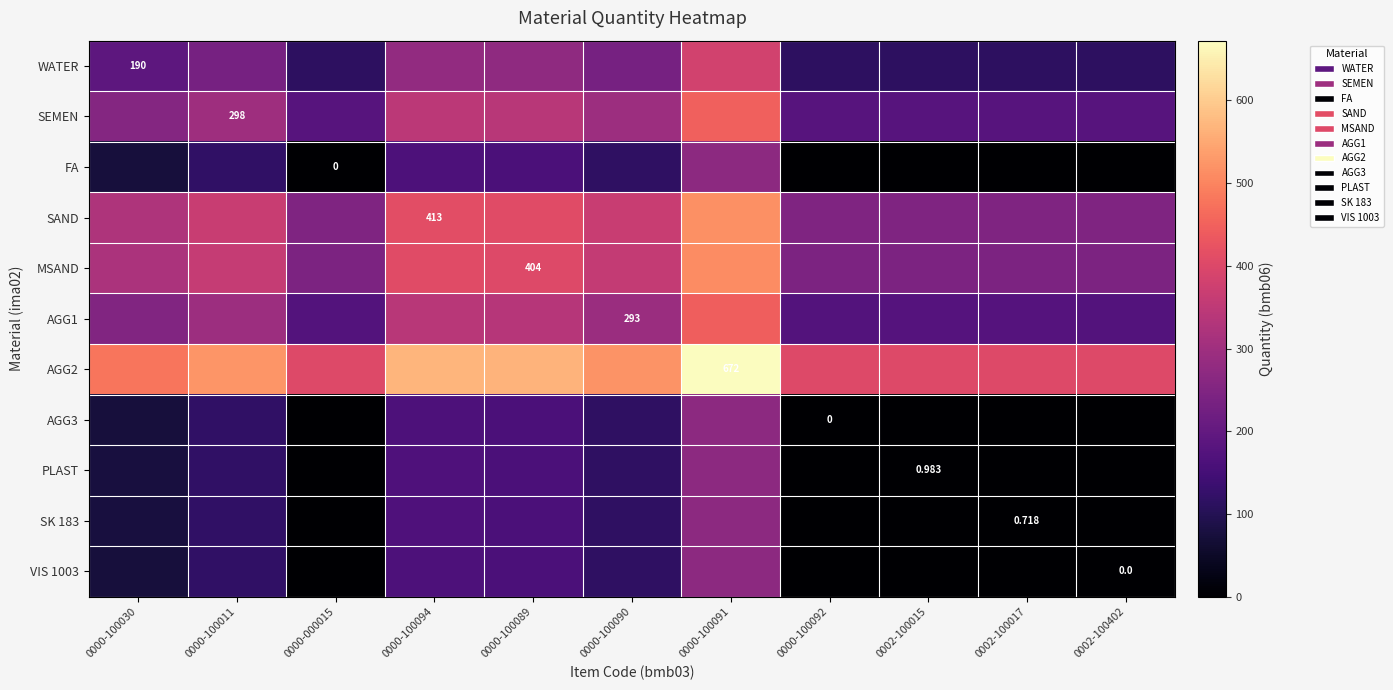

True or false: SAND has a value of 247.8 at 0000-100092.

True